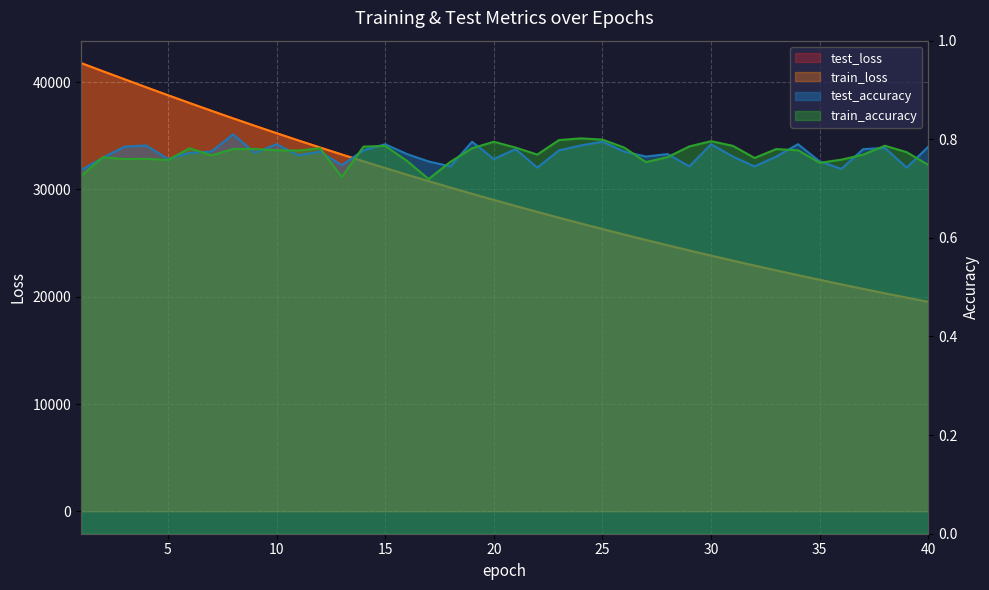

Rank the series at 10 from highest to lowest value.

train_loss, test_loss, test_accuracy, train_accuracy